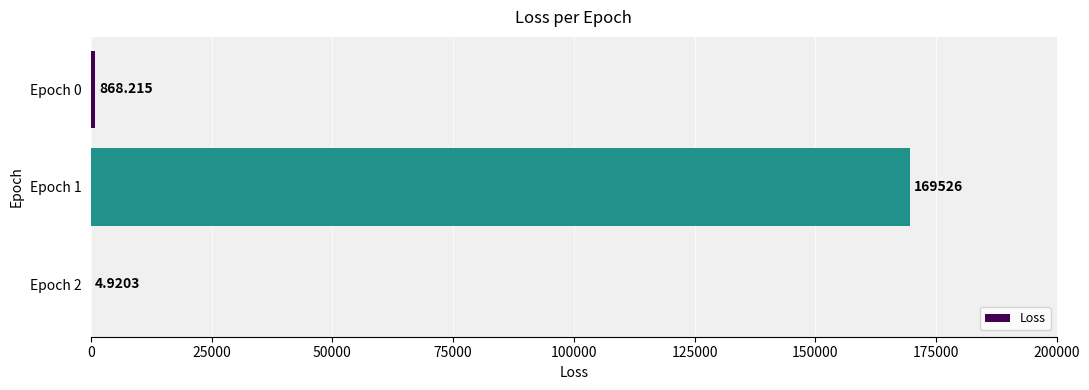

Are the bars horizontal?

Yes